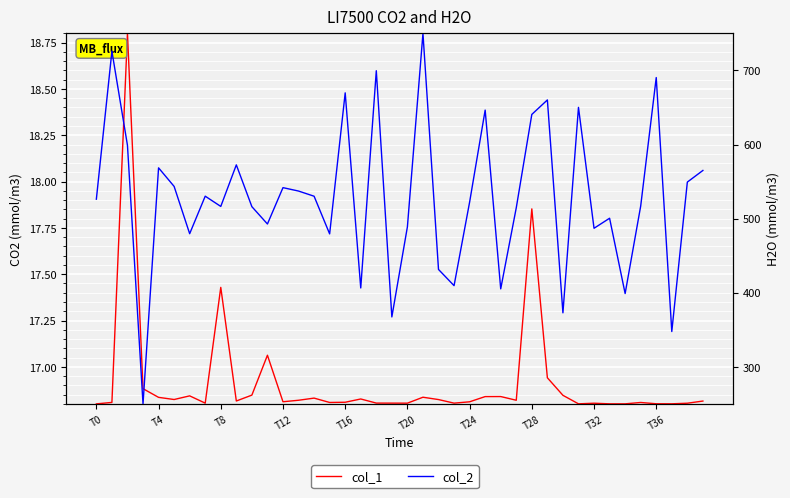

True or false: col_1 has more than 0 interior local peaks.

True